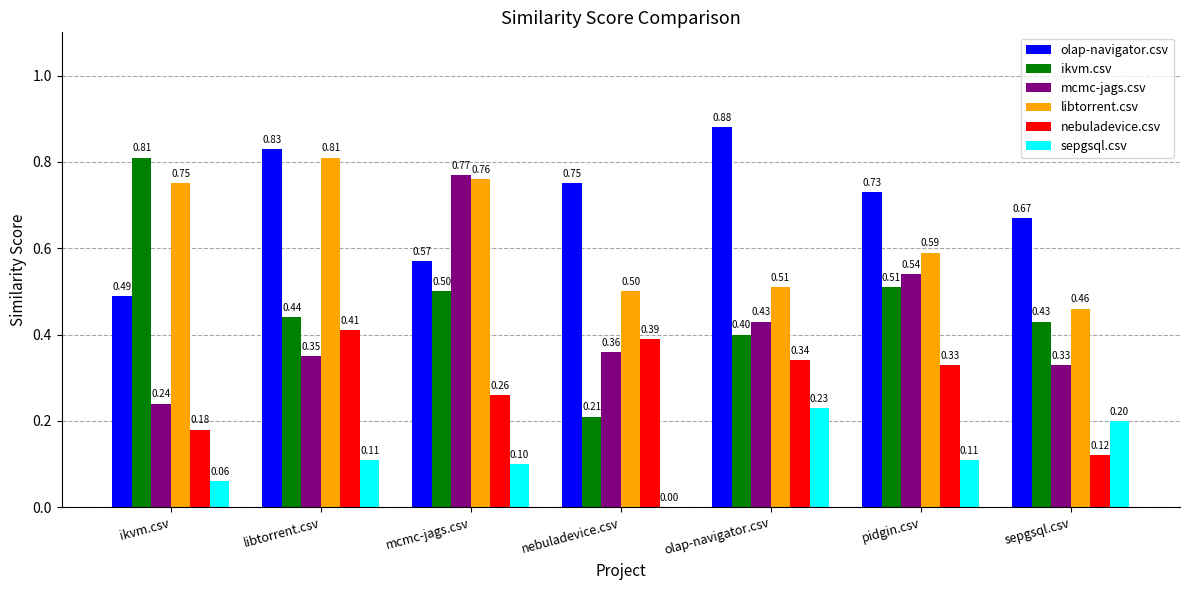

How many groups of bars are there?

7